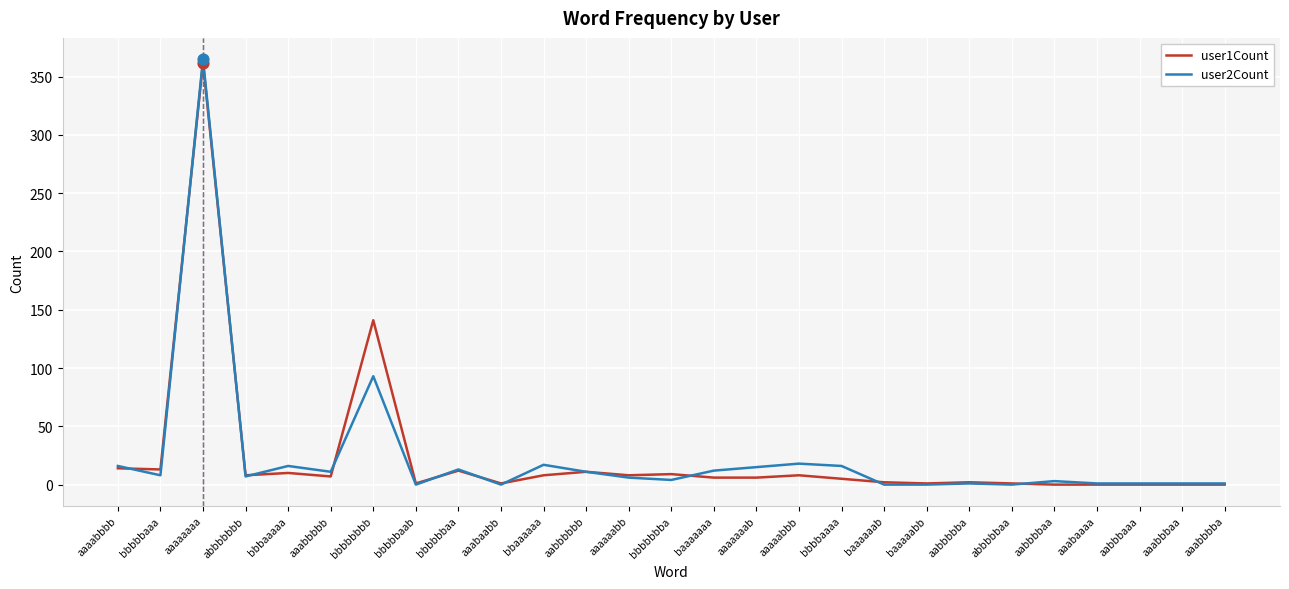

Is the value of user1Count at aaabbbbb greater than the value of user2Count at aaaabbbb?

No